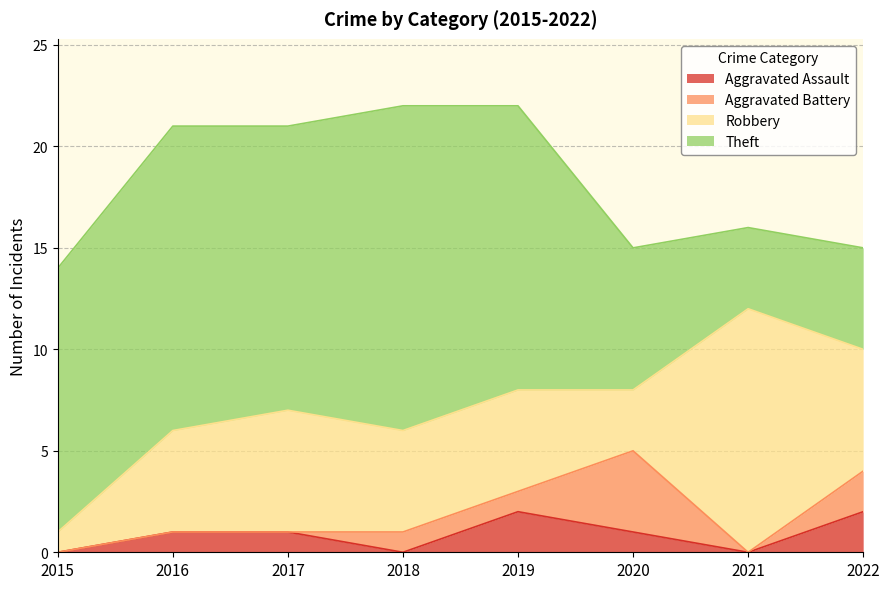

How many series are shown in this chart?

4